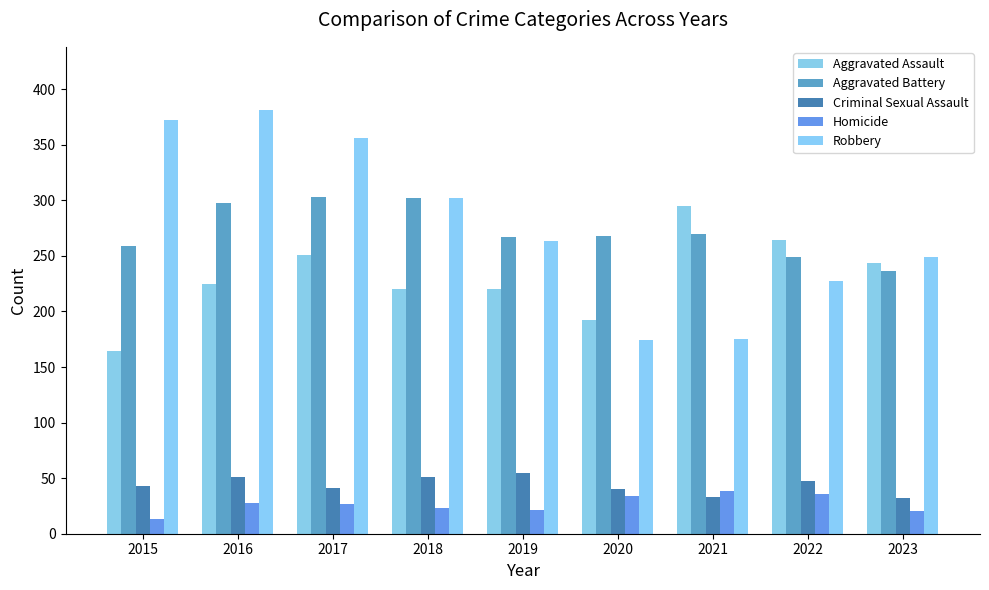

What is the difference between the highest and lowest values at 2017?

329